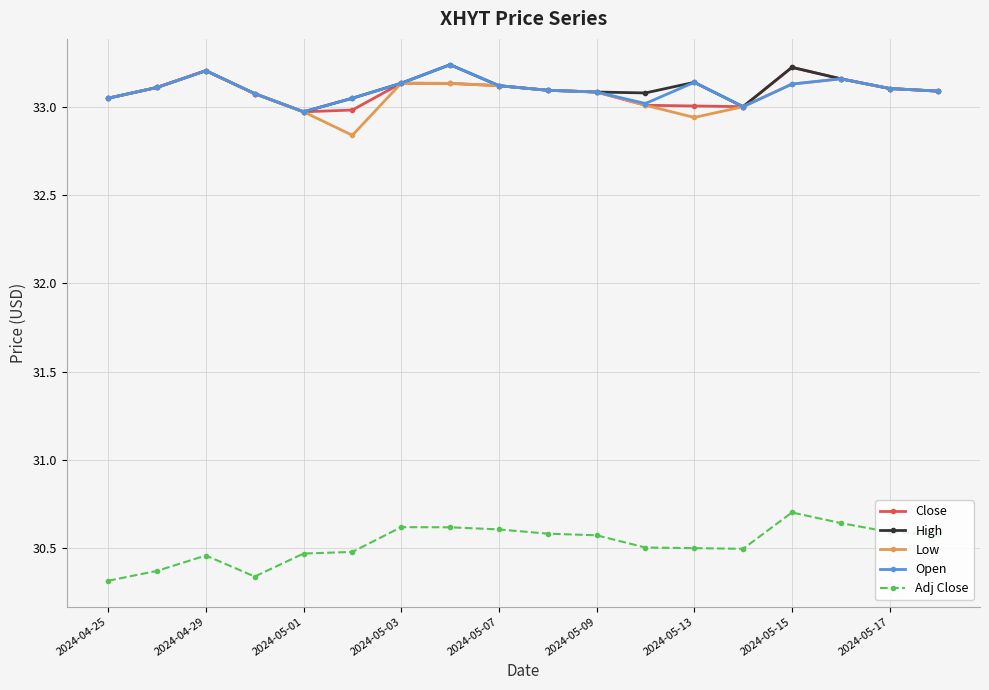

True or false: Low has more than 0 points higher than both neighbors.

True